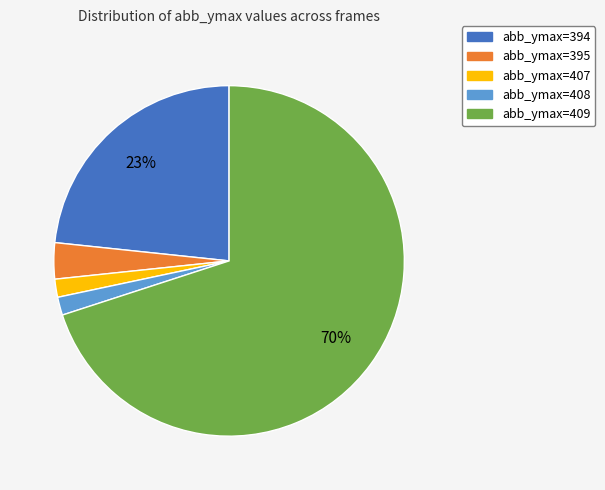

To the nearest percent, what is the difference between the largest and smallest slice percentages?

68%